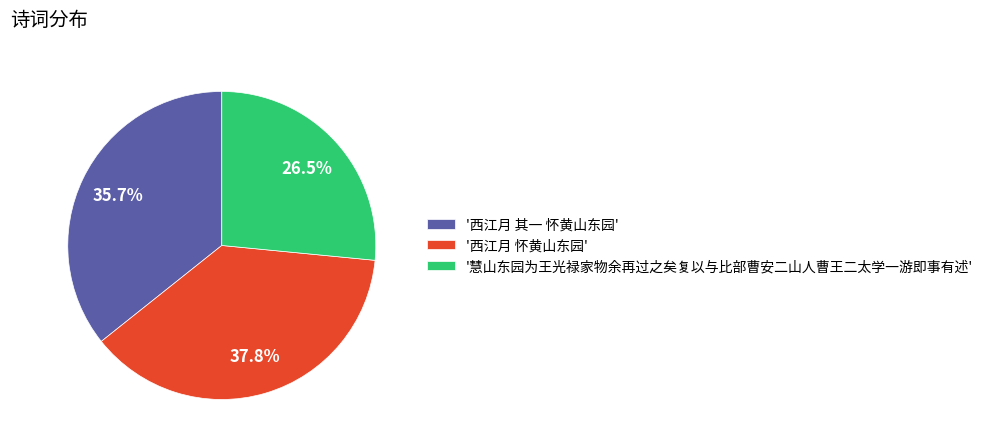

What is the ratio of the value at '慧山东园为王光禄家物余再过之矣复以与比部曹安二山人曹王二太学一游即事有述' to the value at '西江月 其一 怀黄山东园'?

0.7